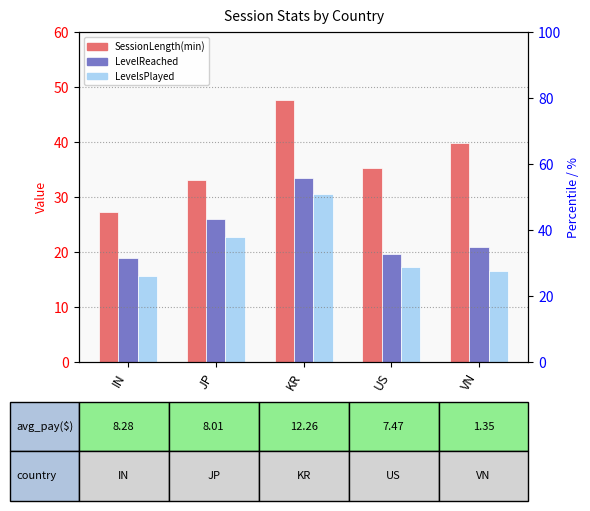

What is the label of the 2nd bar from the left?

JP